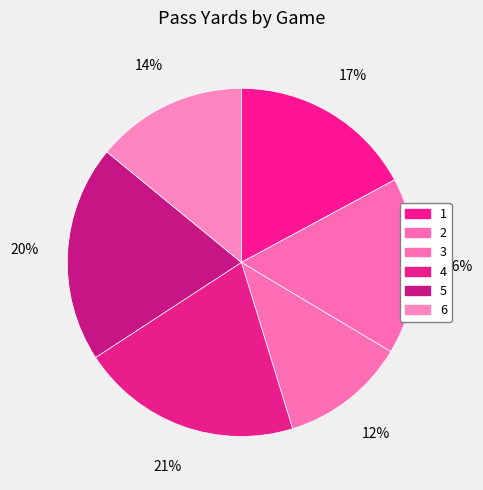

Rank the categories by value from highest to lowest.

4, 5, 1, 2, 6, 3